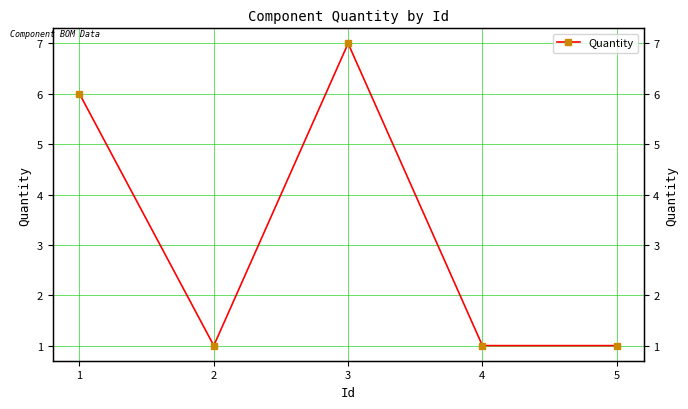

Does the chart have visible grid lines?

Yes